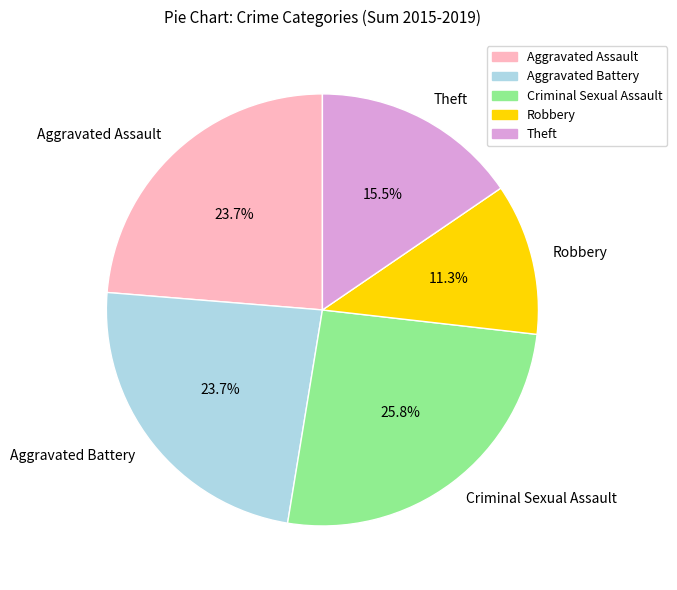

Approximately how many times larger is the value at Criminal Sexual Assault compared to Aggravated Battery?

1.1